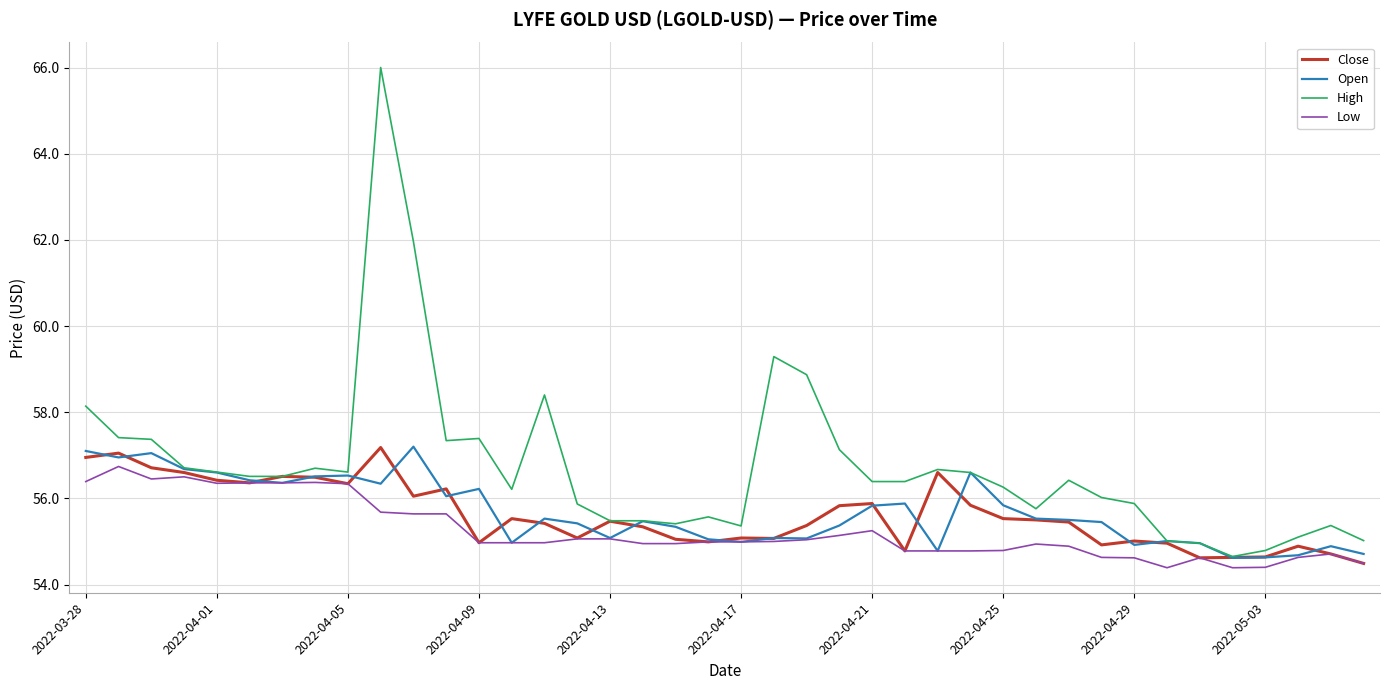

What is the highest value of the Close series?

57.2